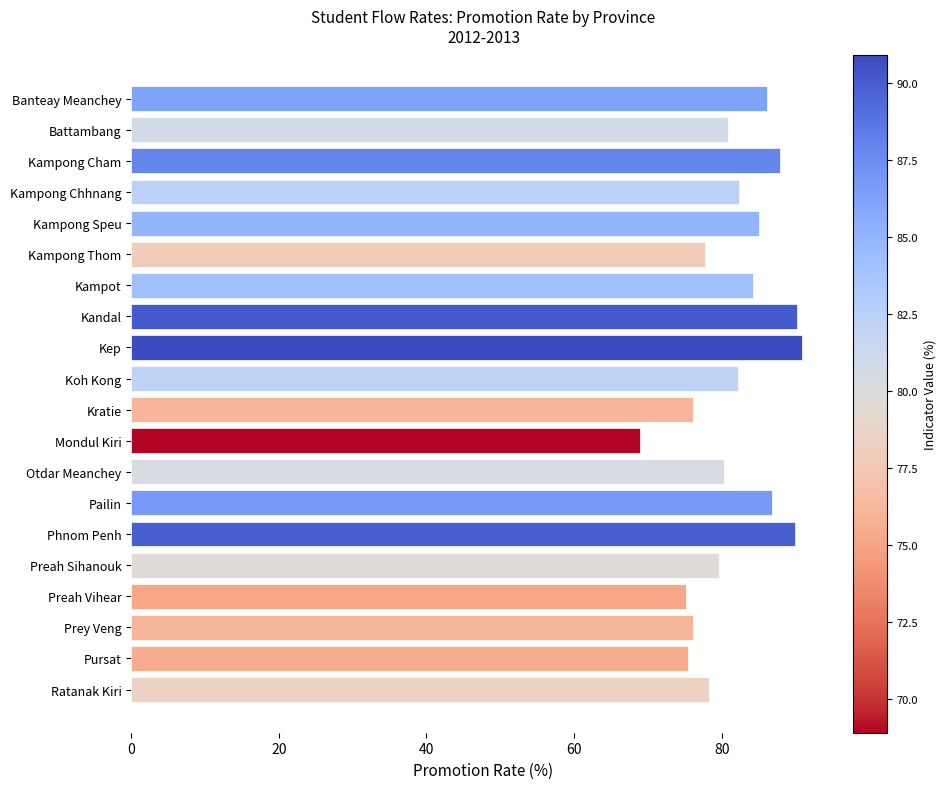

What position from the bottom is Banteay Meanchey?

20